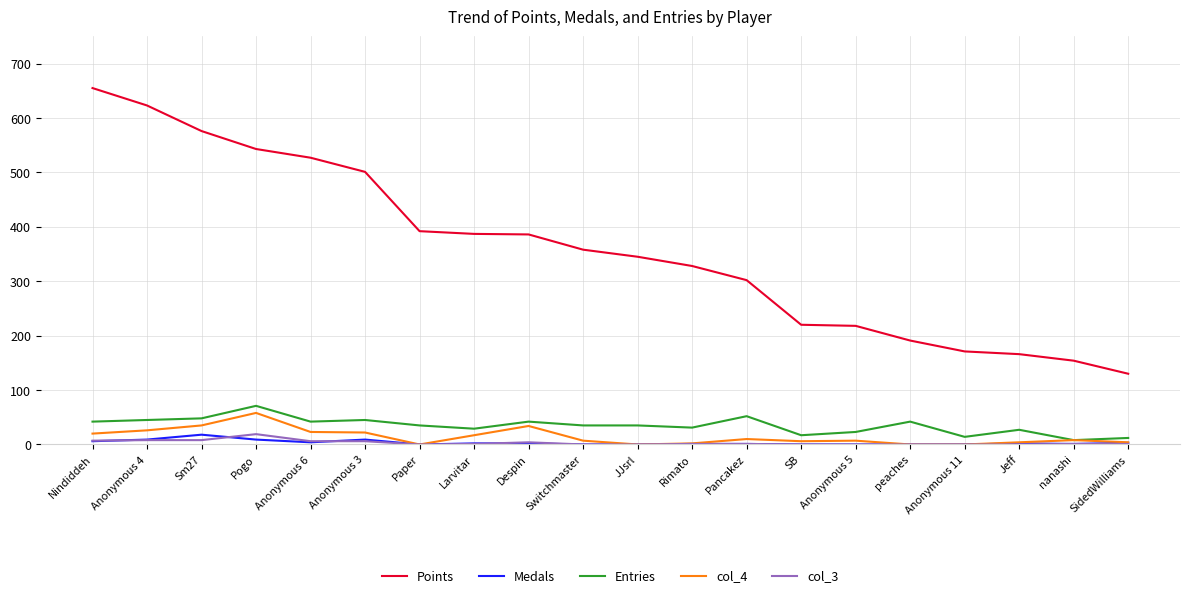

At which category does the chart reach its peak across all series?

Nindiddeh